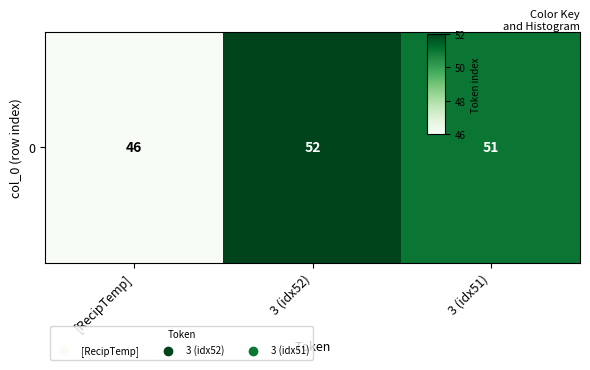

What is the difference between the second highest and minimum values?

5